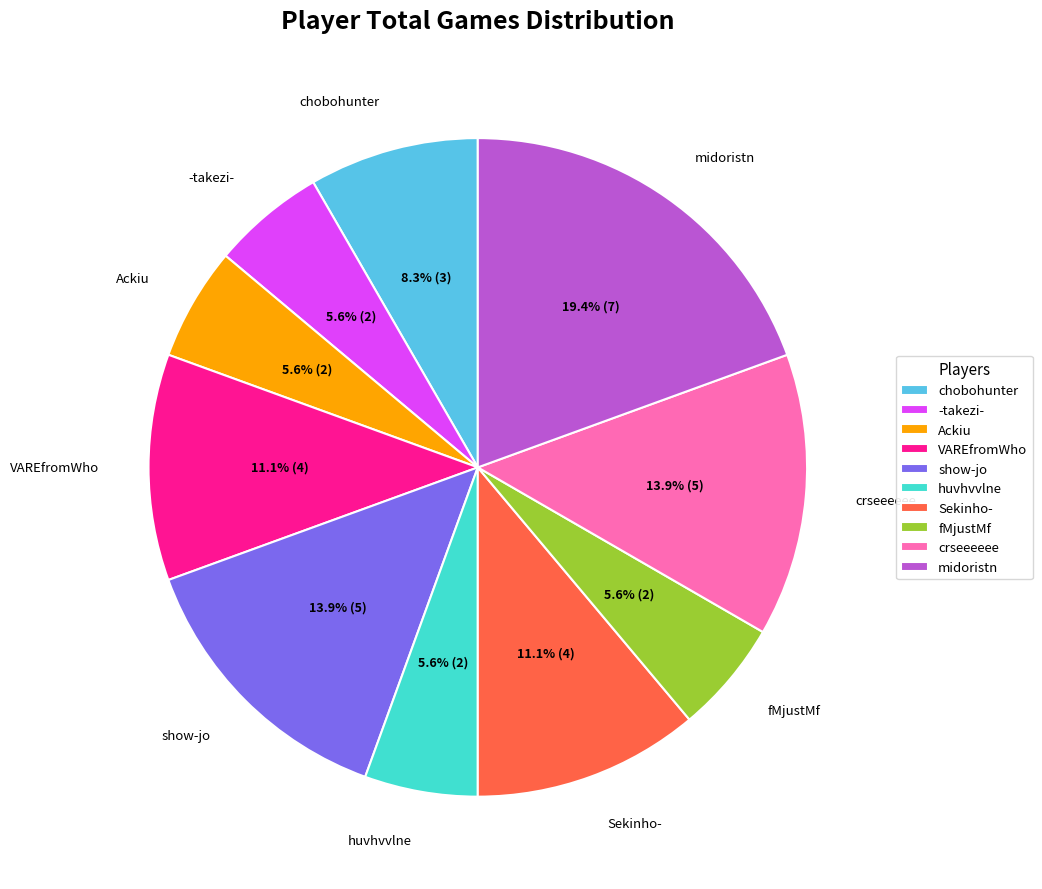

The VAREfromWho slice represents 22% of the pie. True or false?

False